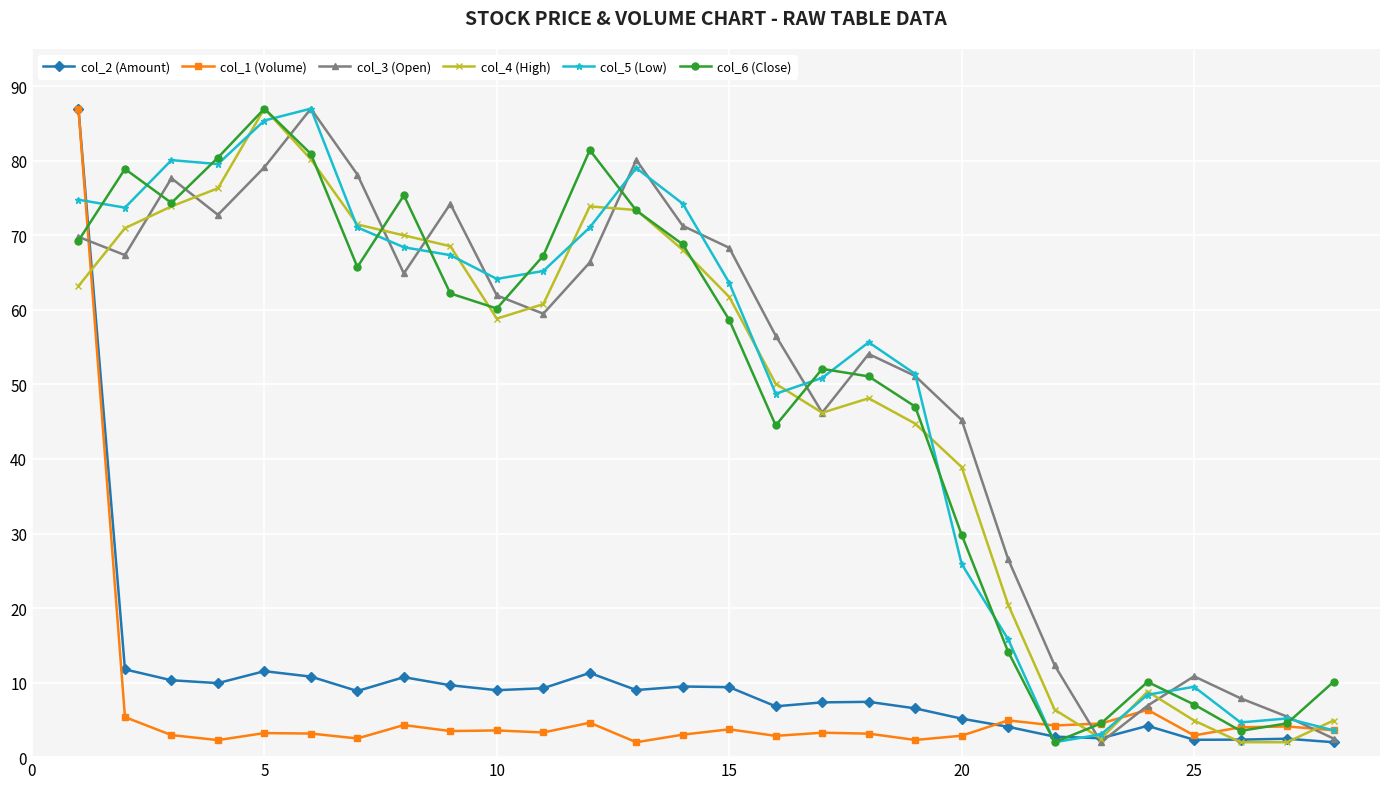

At how many categories does at least one series exceed 41?

20